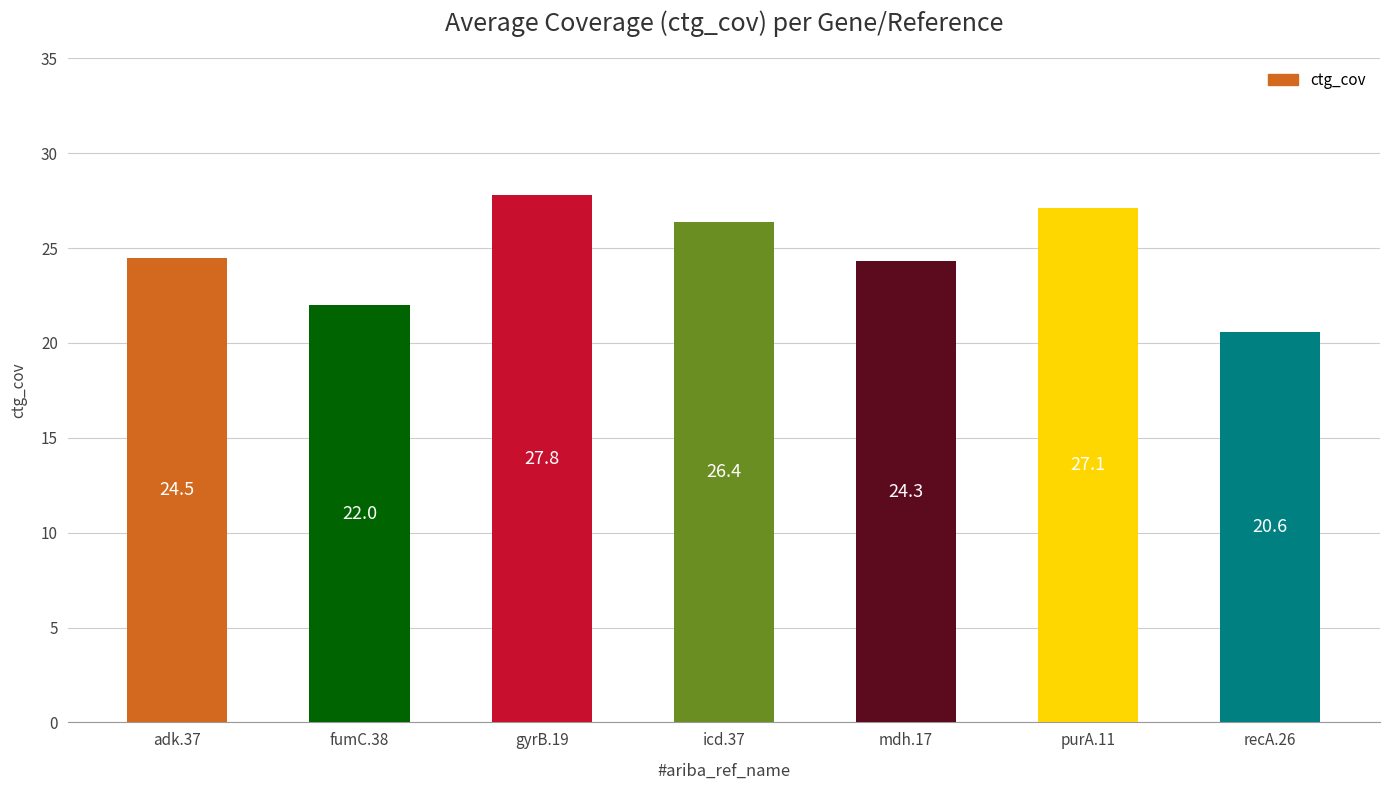

Read the value at gyrB.19.

27.8